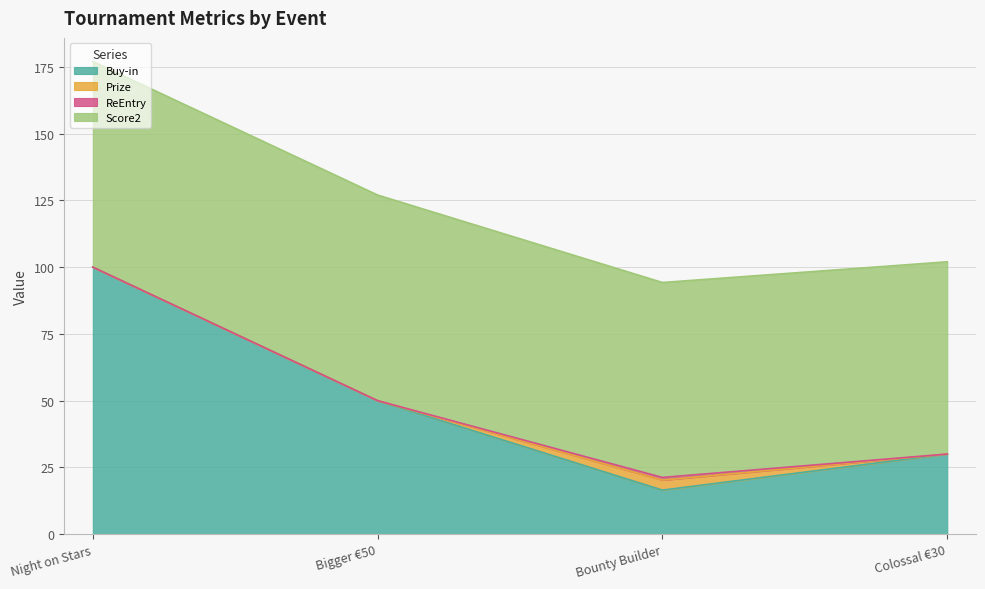

True or false: Score2 and Prize intersect in this chart.

False